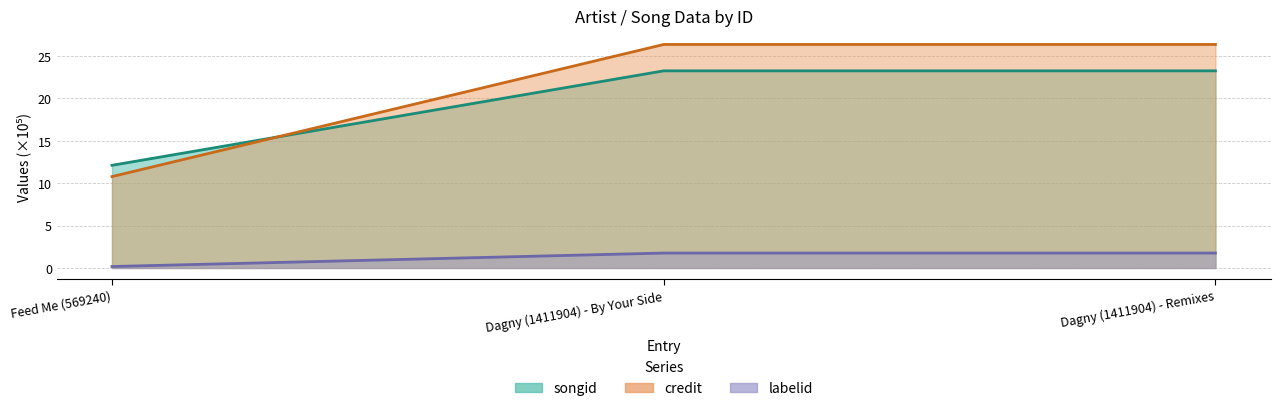

What is the value of the labelid point at the 3rd from the left?

1.8